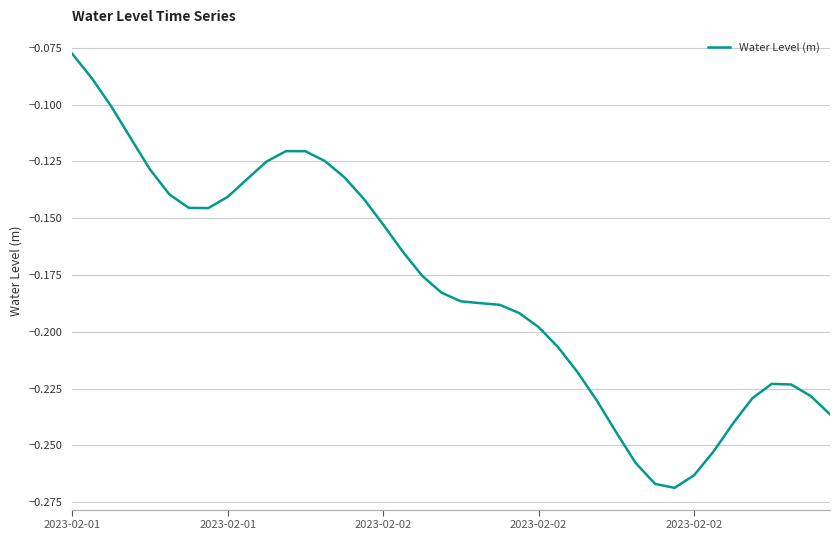

Where is the first local minimum?

7